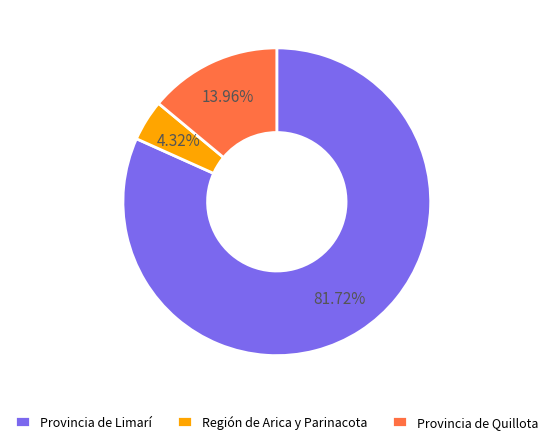

Count the number of slices in the pie.

3